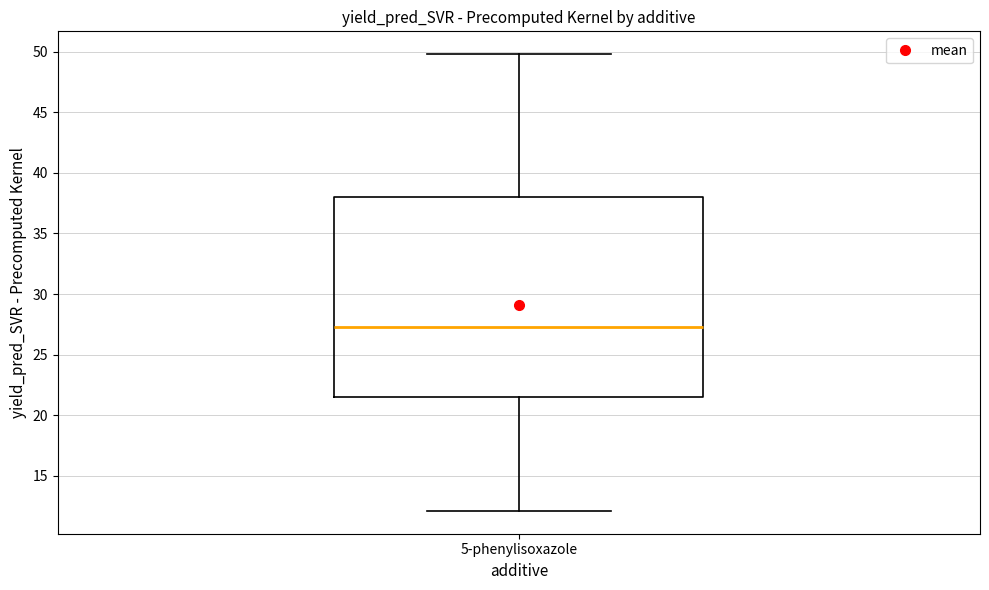

Where is the lower edge of the box for 5-phenylisoxazole on the y-axis? The values are not printed on the chart, so give them approximately, as read against the axis.

21.5